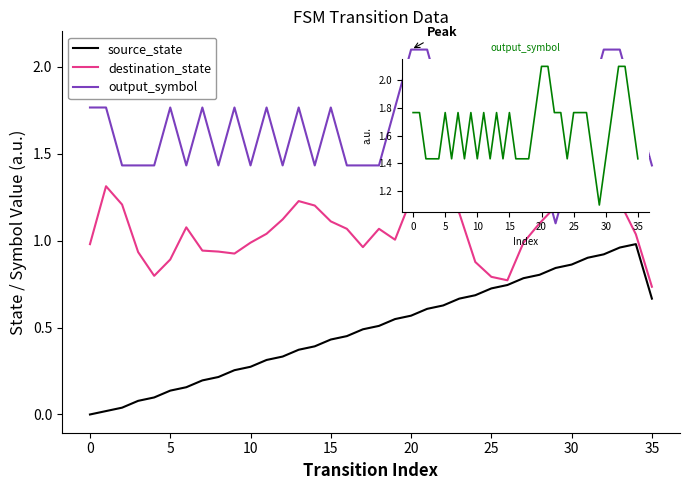

Which series has the largest total across all categories?

output_symbol